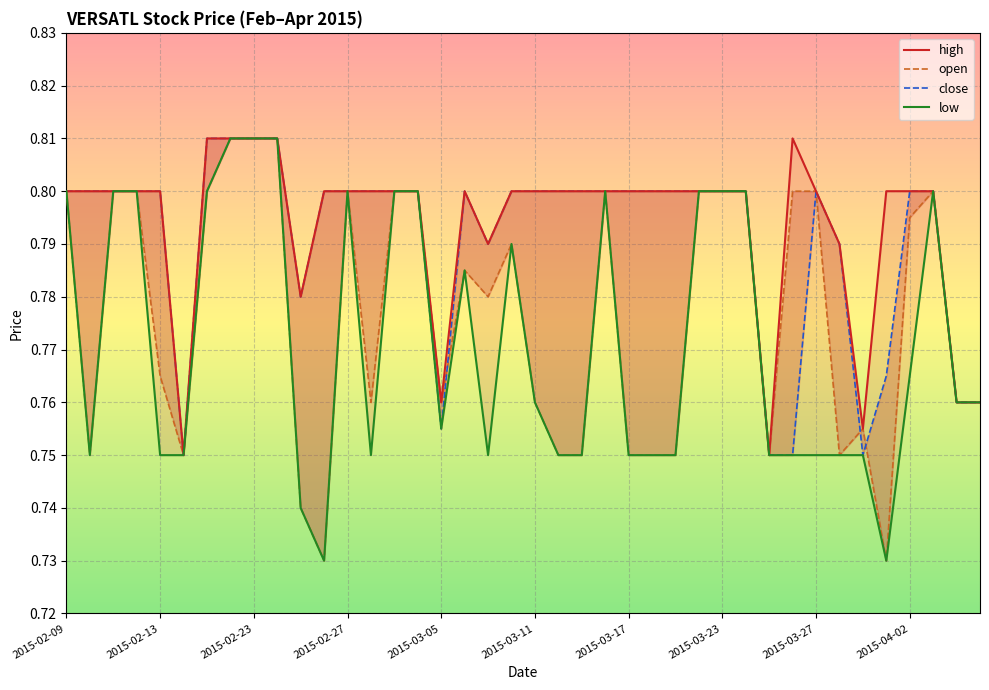

Which has a higher value, 35 or 24?

35